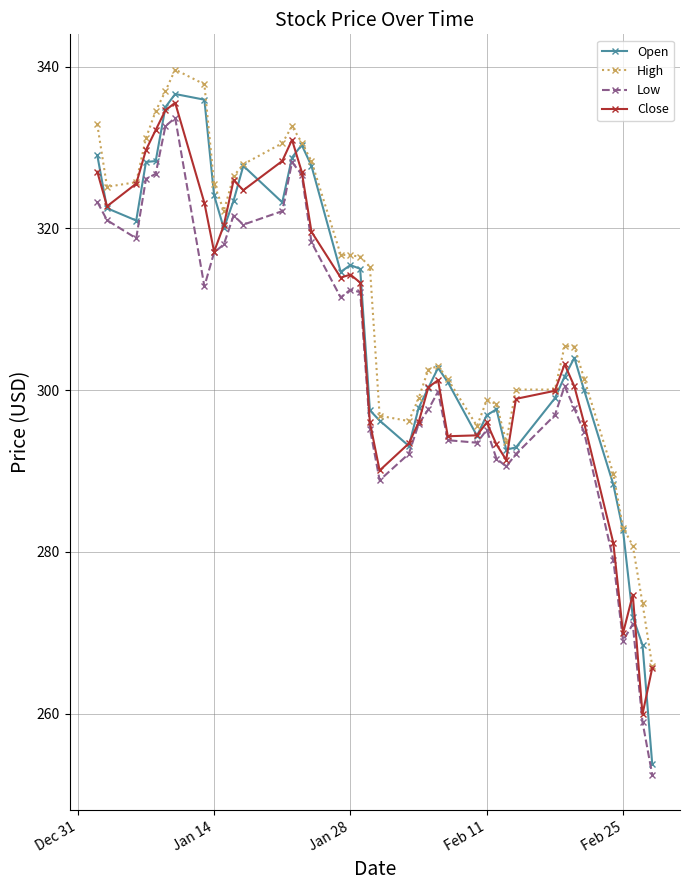

What is the value of the High point at the 40th from the left?

265.9